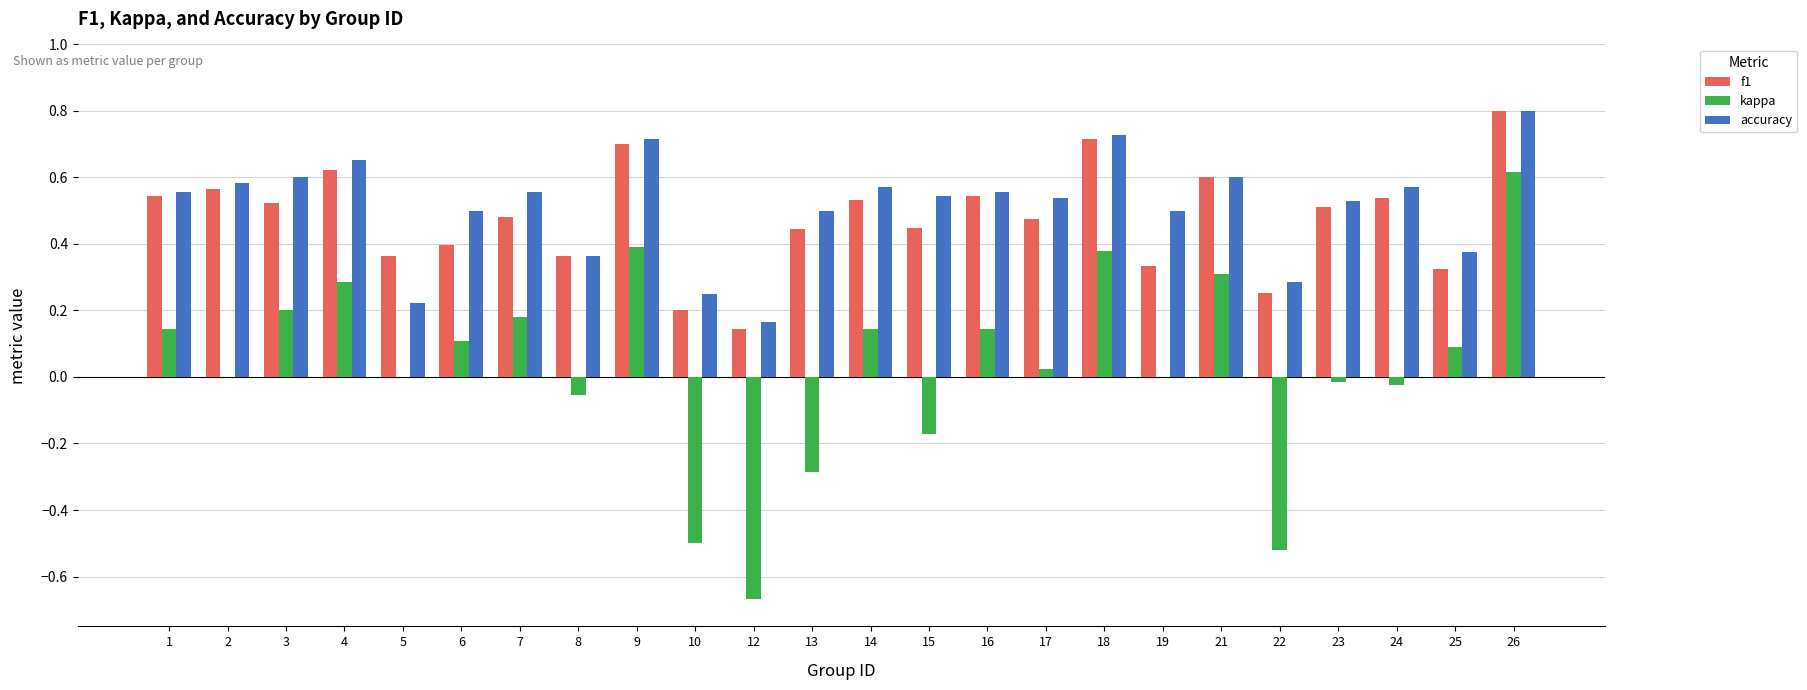

Which category has the highest value in the f1 series?

26